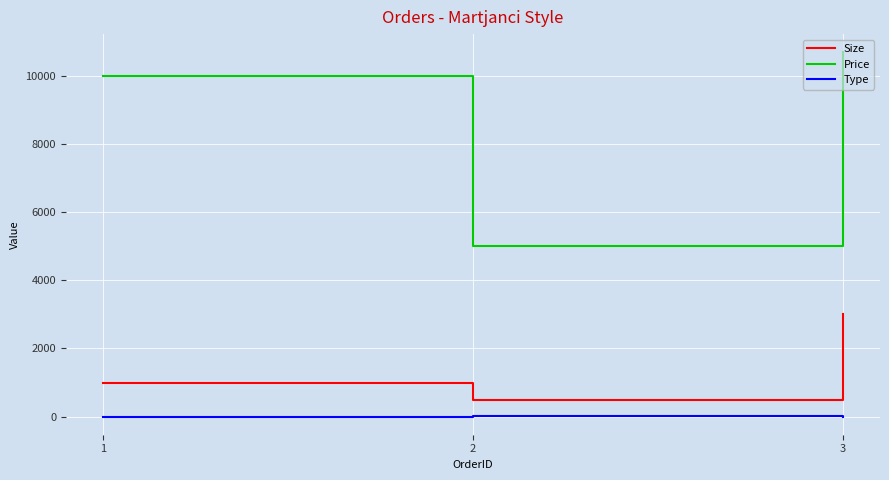

At which category is the sum across all series the highest?

3